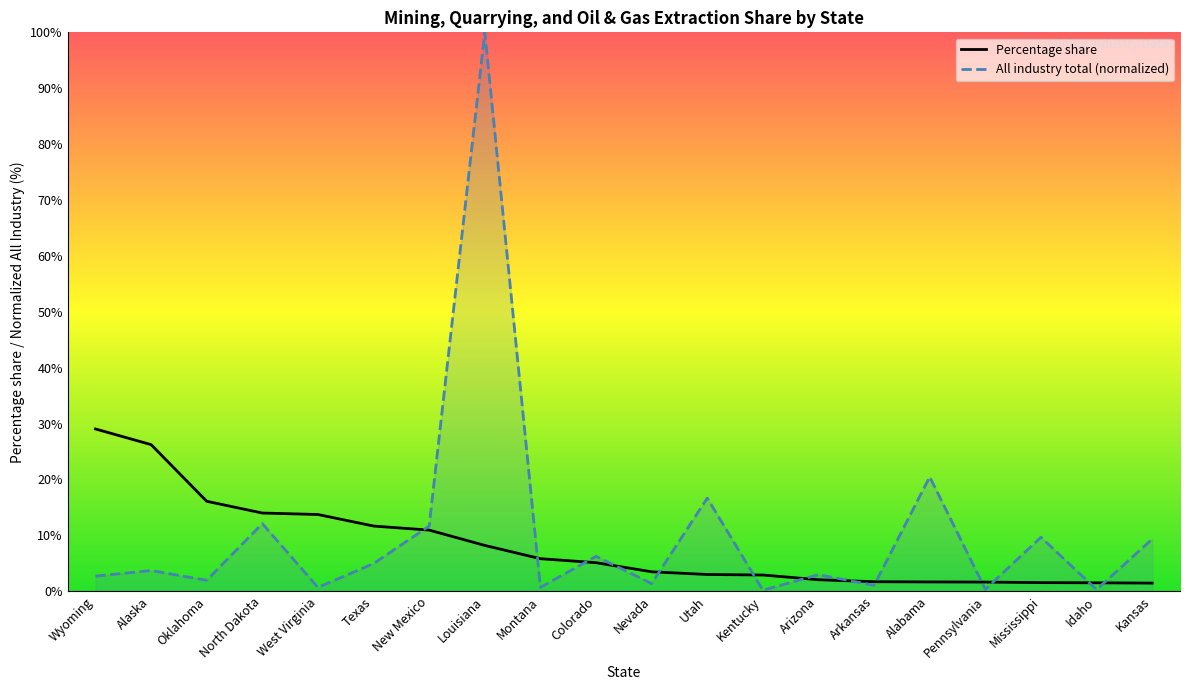

How many lines are shown in the chart?

2